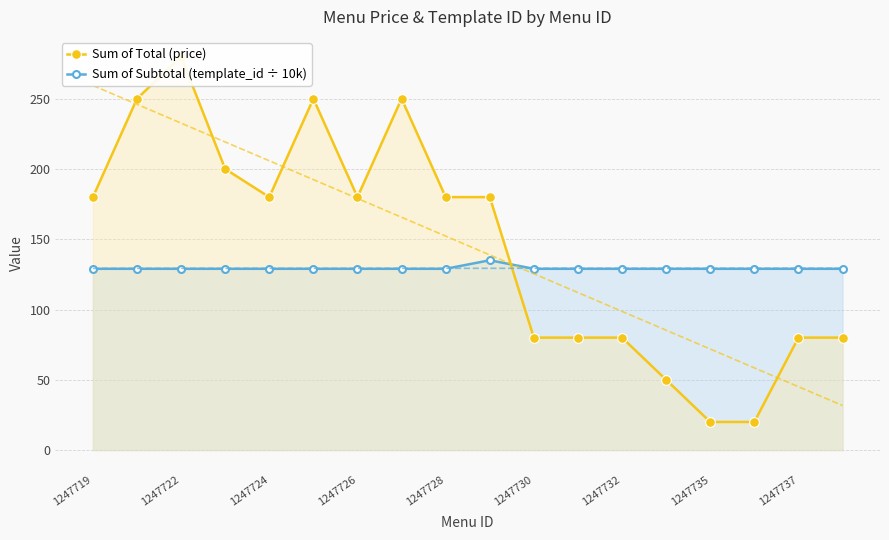

True or false: Sum of Subtotal (template_id ÷ 10k) has a value of 198.1 at 1247735.

False